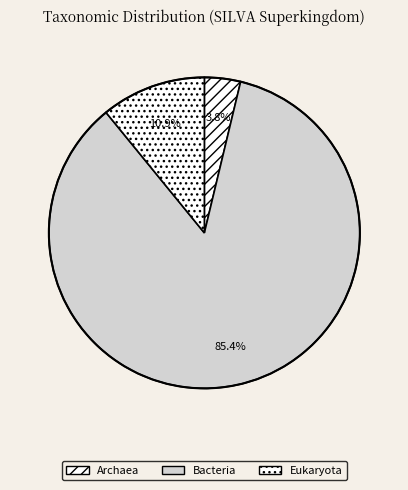

Combined, what portion of the pie is Archaea and Eukaryota?

14.6%